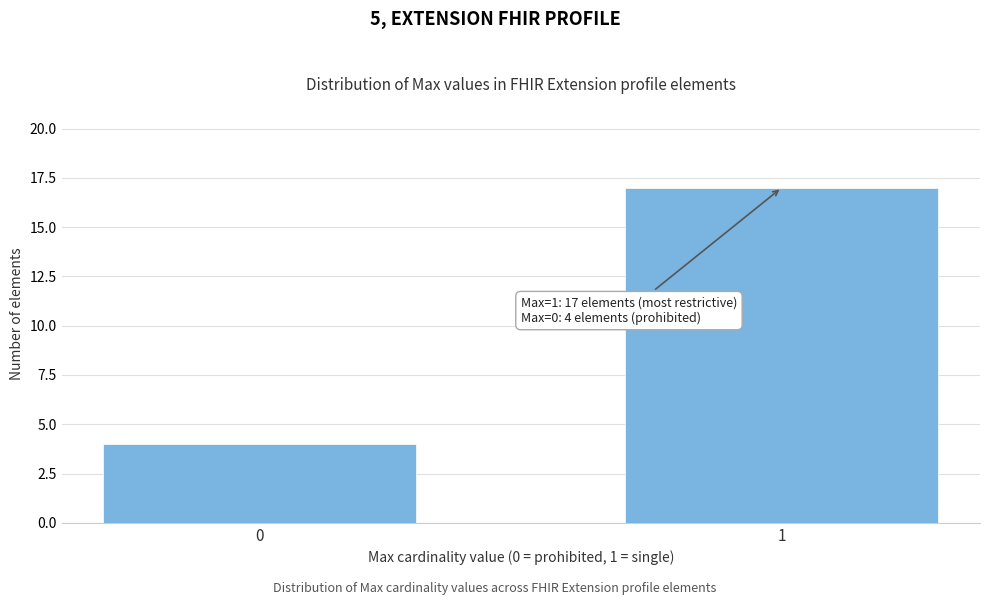

Reading left to right, extract all data points from this chart.

0=4	1=17